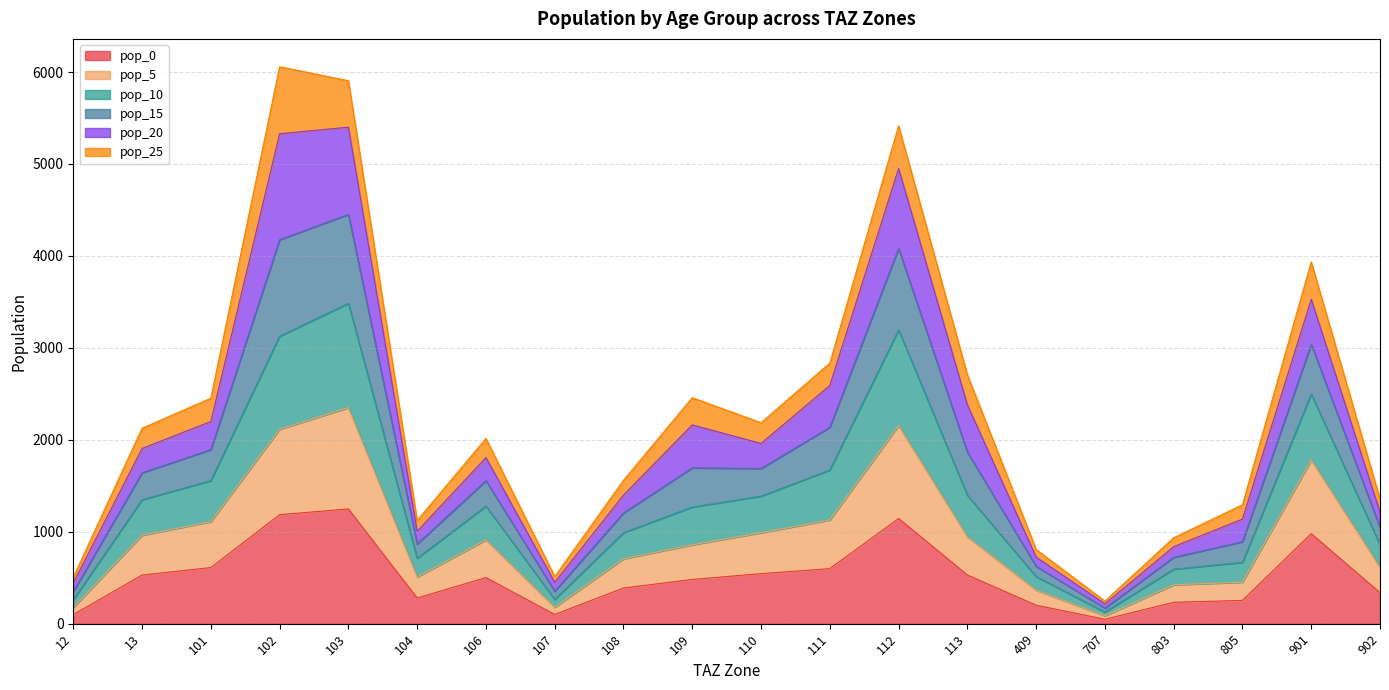

The value of pop_0 at 902 is 136.6. True or false?

False